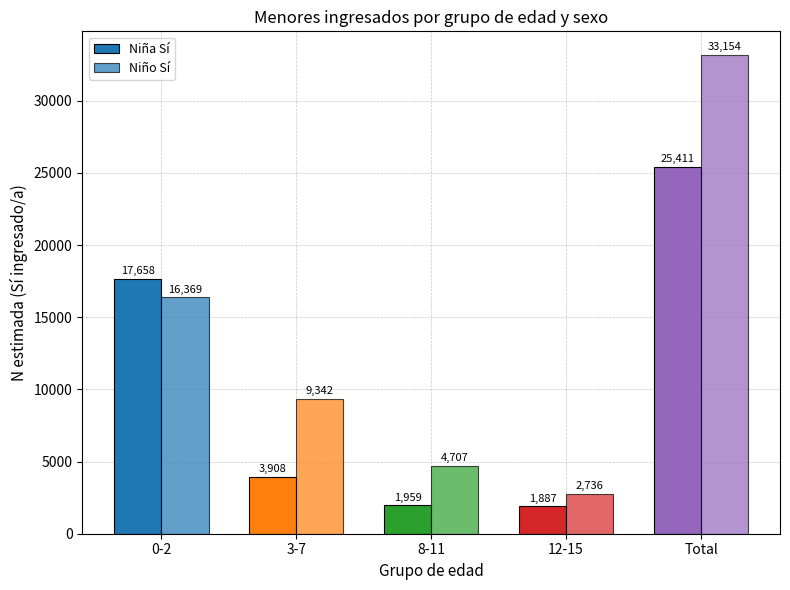

List the series in order of their overall mean, highest first.

Niño Sí (N estimada), Niña Sí (N estimada)